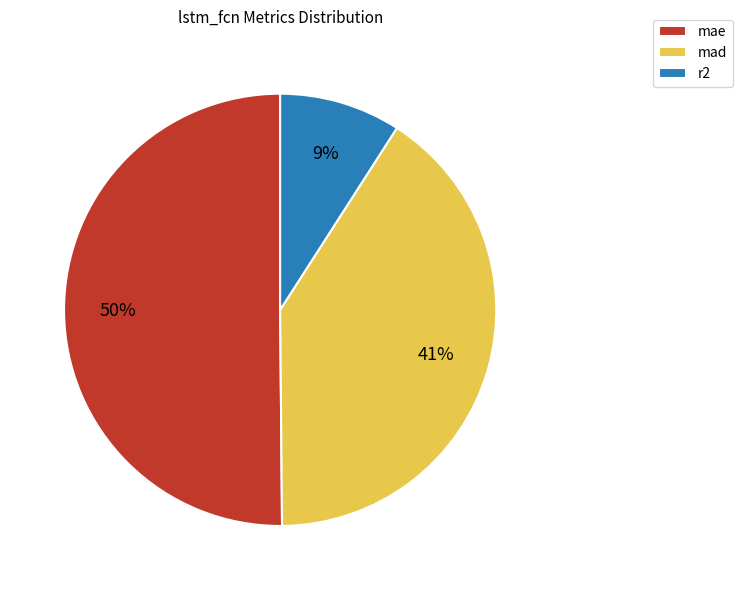

Rank the categories by value from highest to lowest.

mae, mad, r2